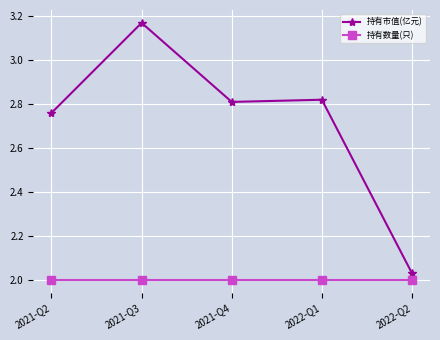

What is the total value across all series at 2021-Q3?

5.2